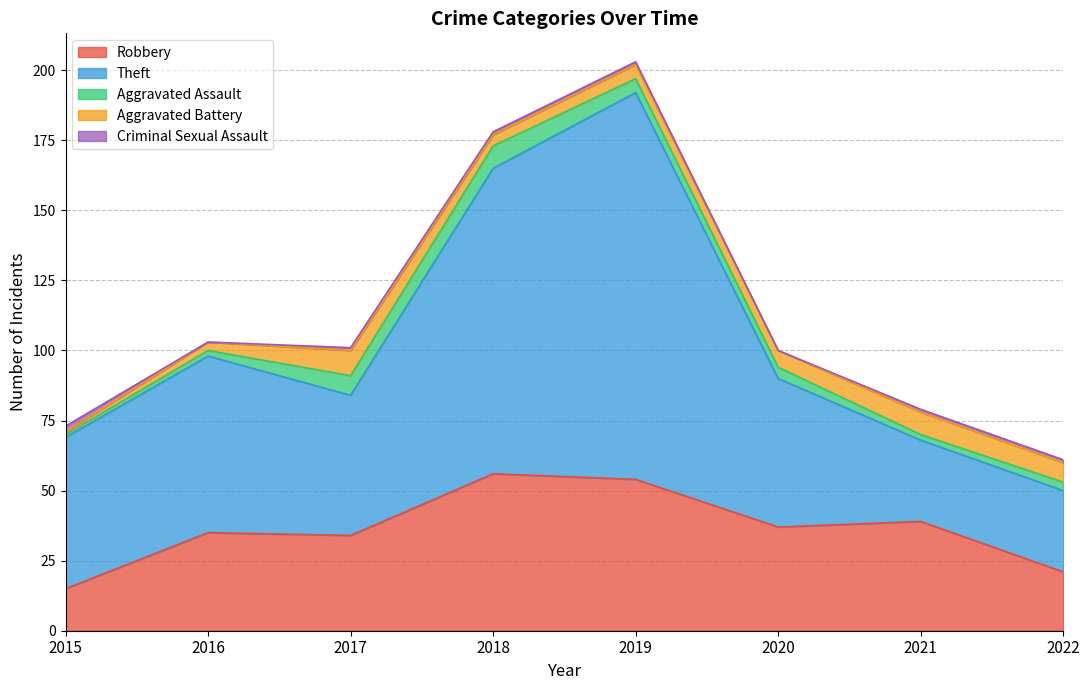

Which series changed the most between 2017 and 2020?

Robbery